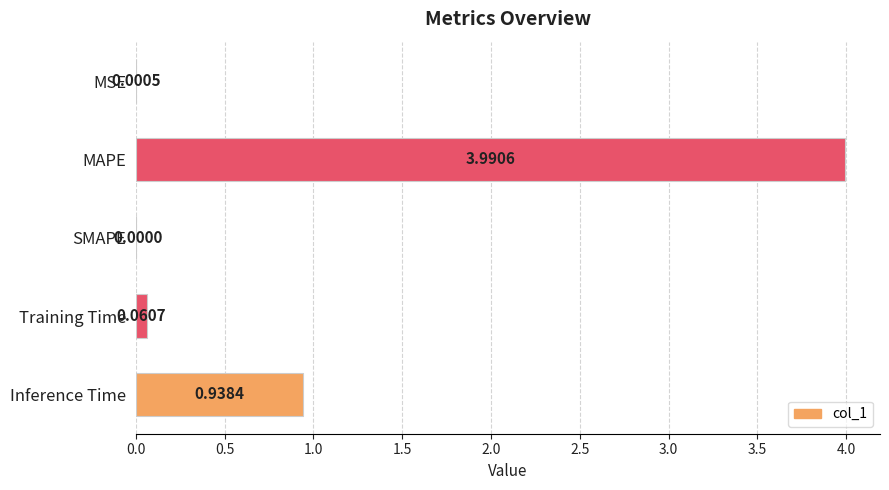

What is the change in value from SMAPE to Training Time?

+0.1